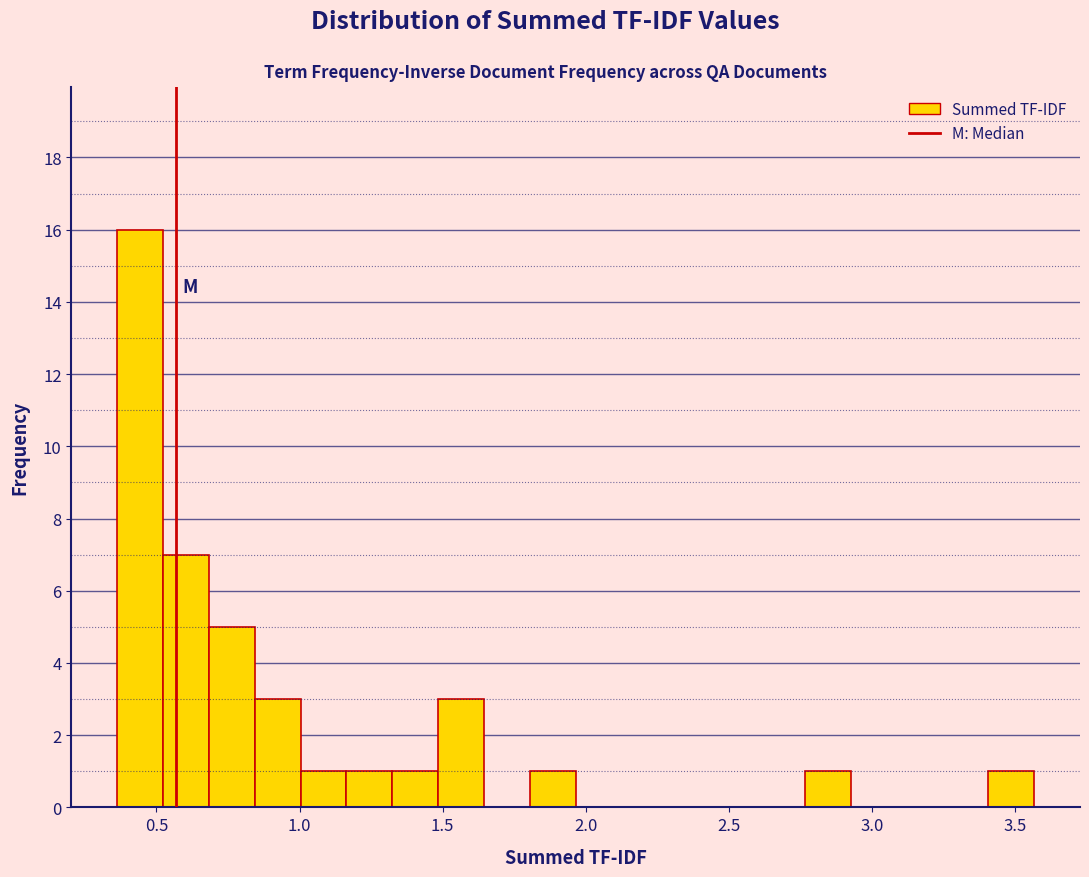

Read against the x-axis, roughly where is the centre of the tallest bar?

0.45